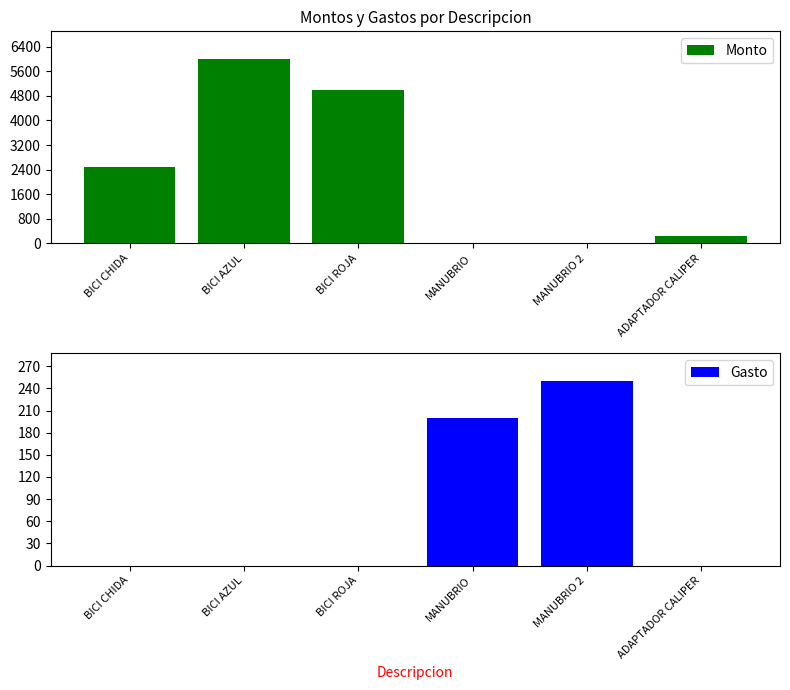

What position from the left is BICI AZUL?

2